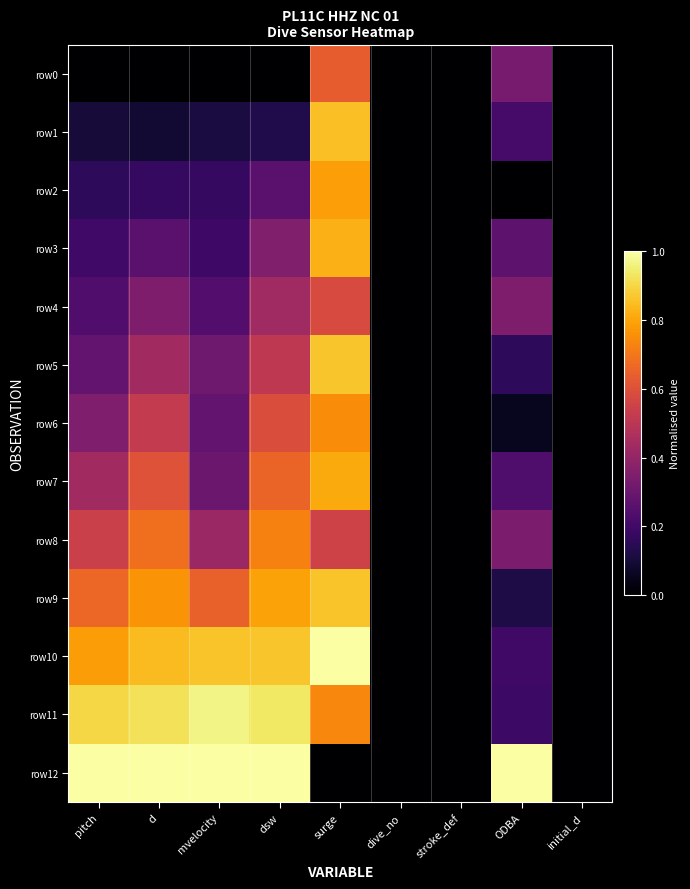

What is the total value across all series at dsw?

7.2